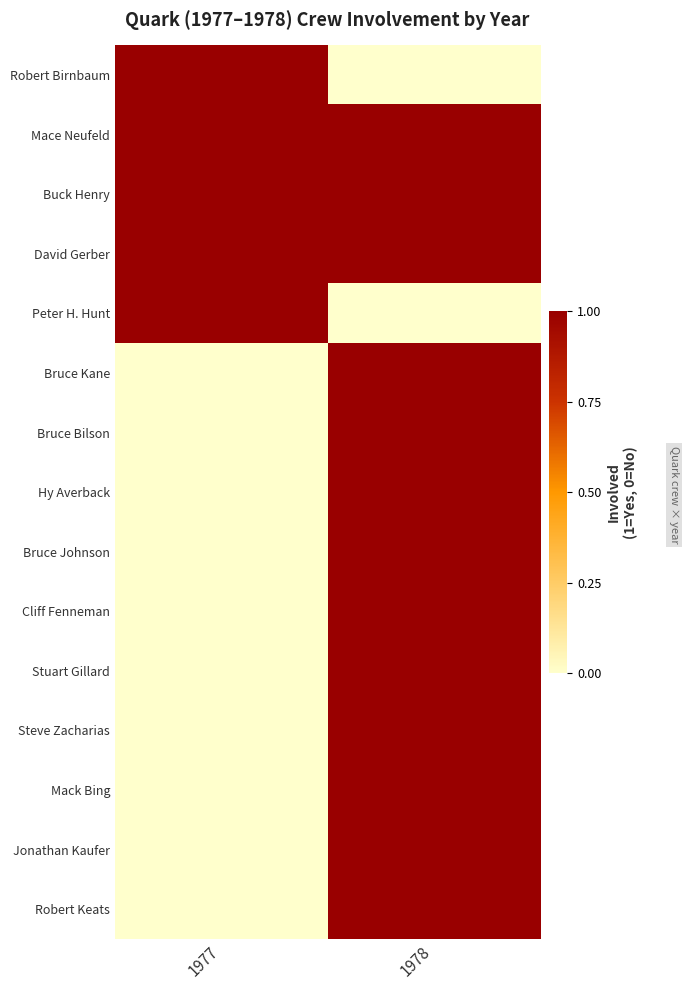

Reading left to right, list all the values displayed in this chart.

Robert Birnbaum: 1977=1	1978=0
Mace Neufeld: 1977=1	1978=1
Buck Henry: 1977=1	1978=1
David Gerber: 1977=1	1978=1
Peter H. Hunt: 1977=1	1978=0
Bruce Kane: 1977=0	1978=1
Bruce Bilson: 1977=0	1978=1
Hy Averback: 1977=0	1978=1
Bruce Johnson: 1977=0	1978=1
Cliff Fenneman: 1977=0	1978=1
Stuart Gillard: 1977=0	1978=1
Steve Zacharias: 1977=0	1978=1
Mack Bing: 1977=0	1978=1
Jonathan Kaufer: 1977=0	1978=1
Robert Keats: 1977=0	1978=1